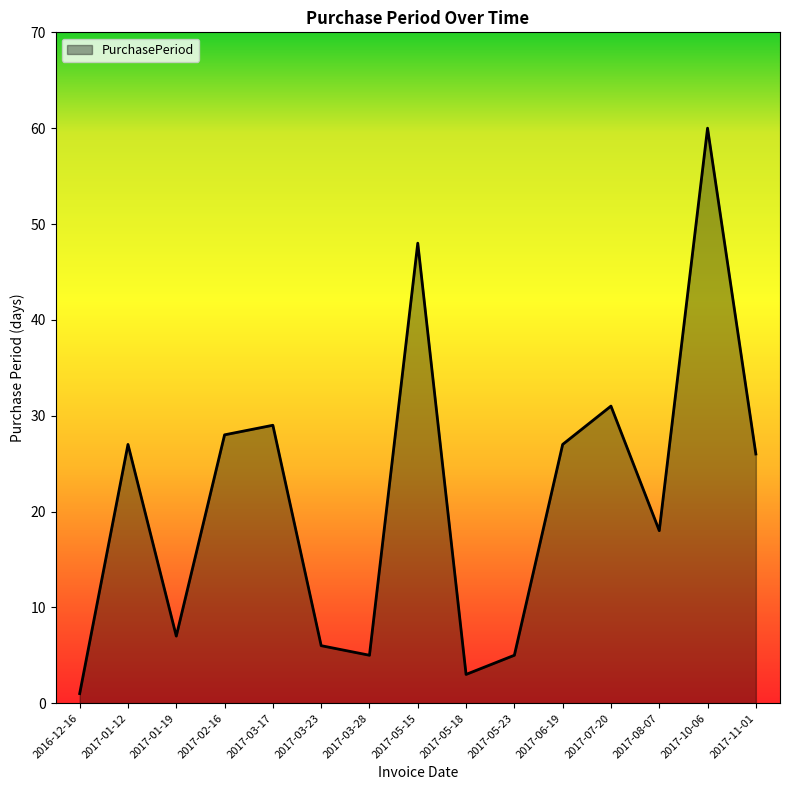

Does the chart have visible grid lines?

No